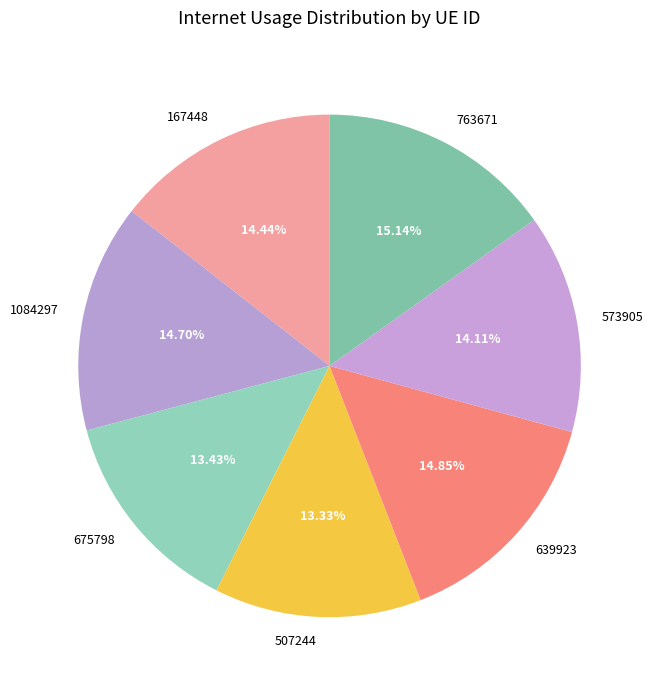

Approximately how many times larger is the value at 763671 compared to 507244?

1.1